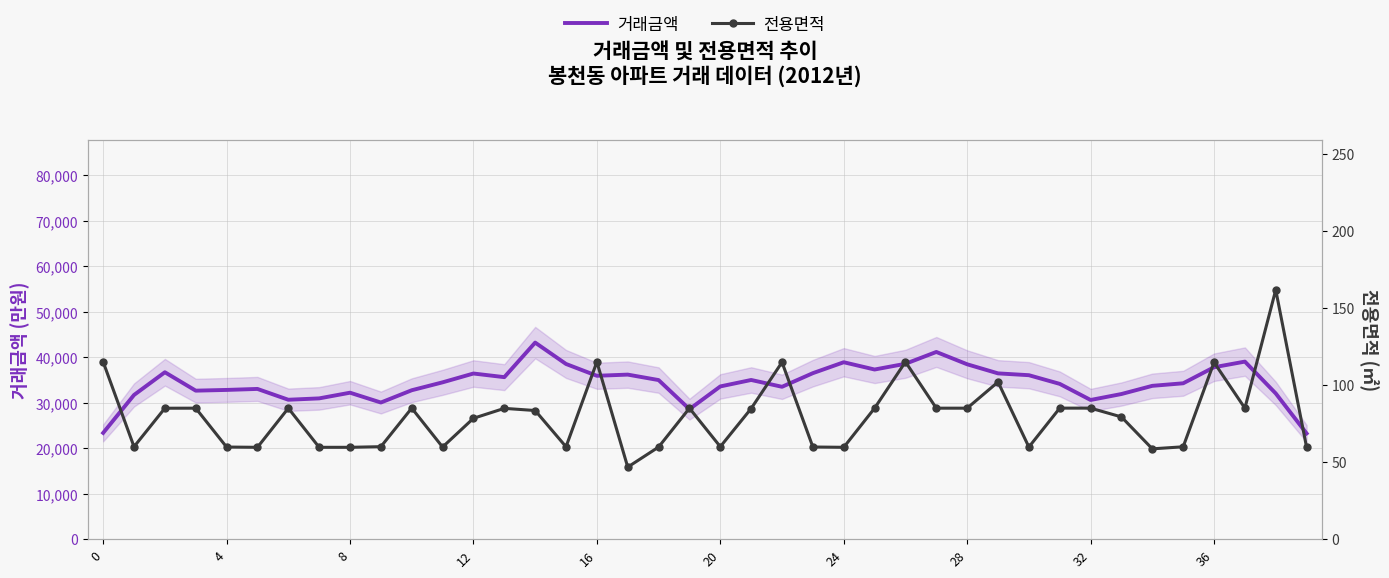

What value does the 전용면적 series have at 16?

115.0